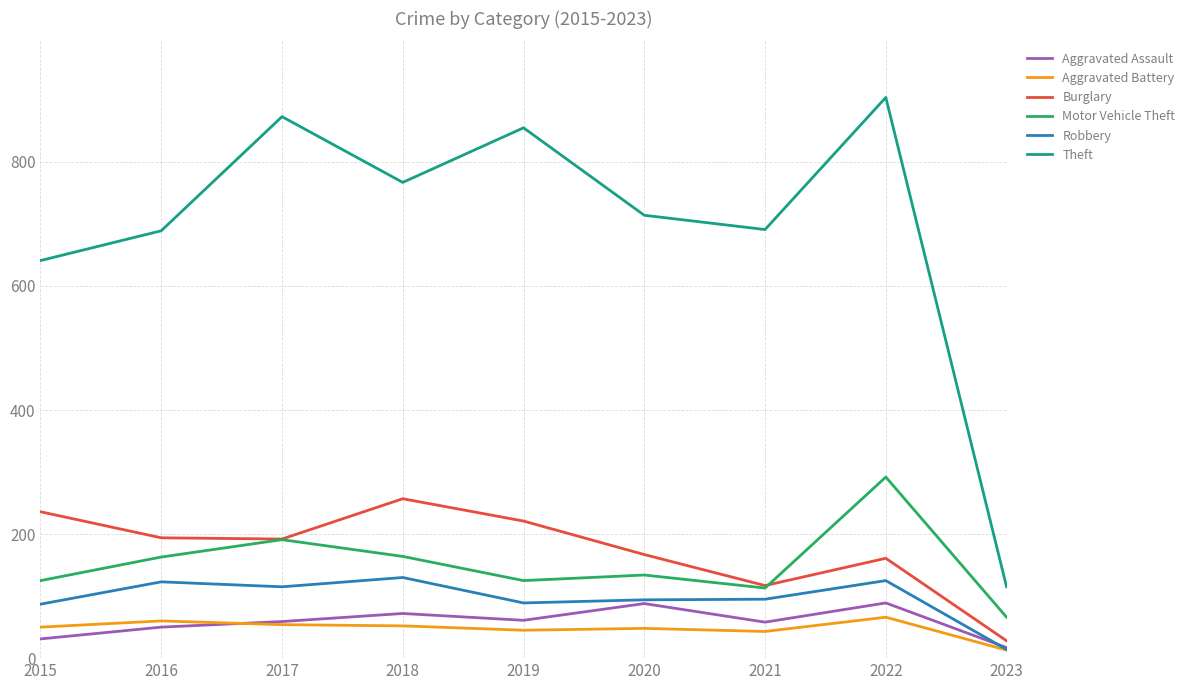

True or false: Burglary has more than 2 points higher than both neighbors.

False